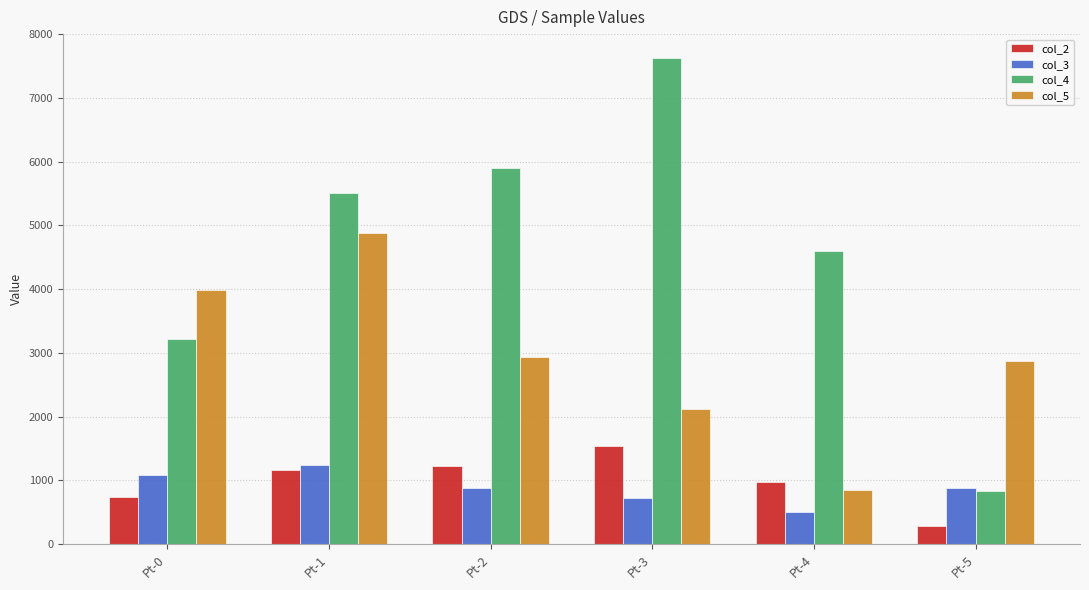

What is the value of the col_3 bar at the 5th from the left?

508.3